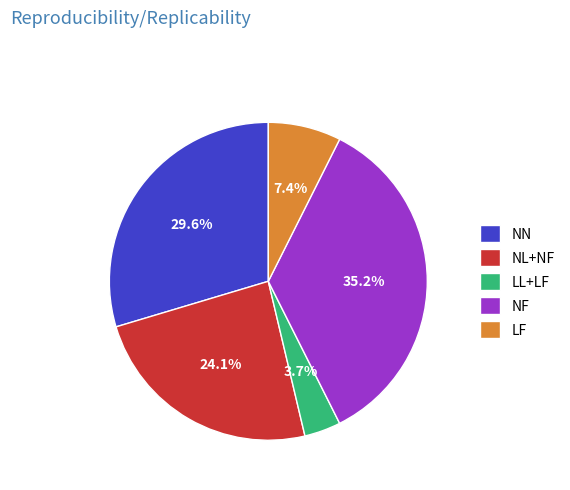

Which has a higher value, NF or NN?

NF